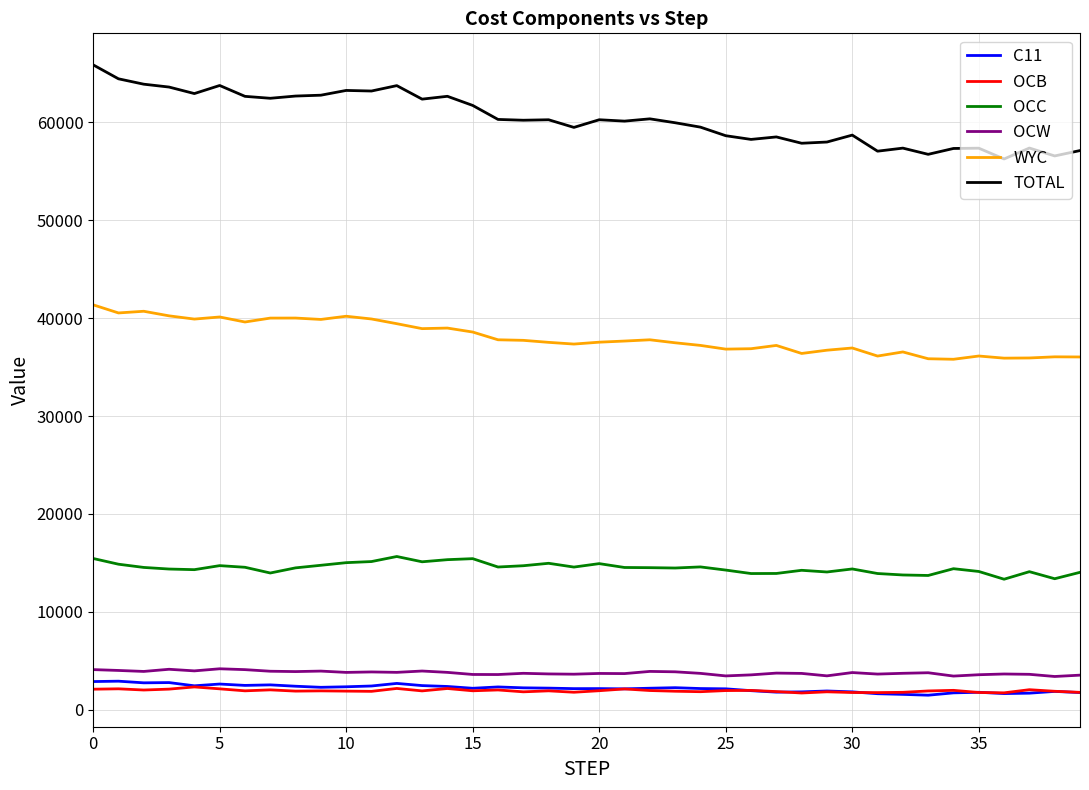

Which series has the widest spread of values?

TOTAL